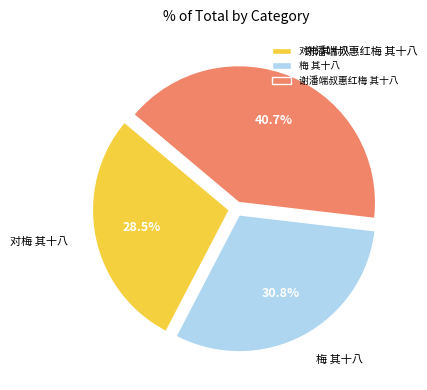

What portion of the pie excludes 对梅 其十八?

71.5%